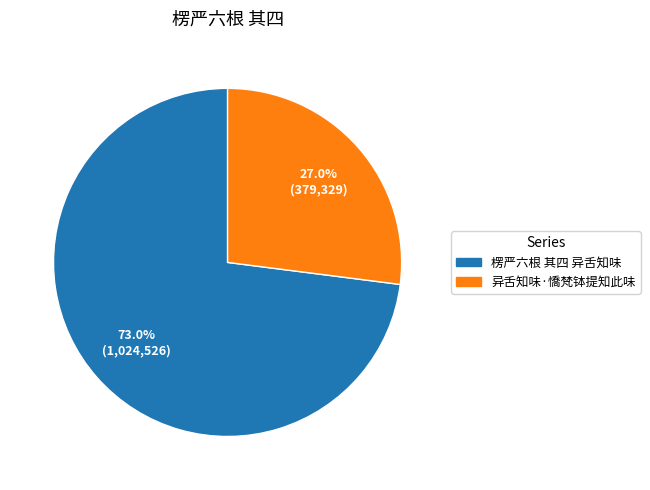

Count the number of slices in the pie.

2